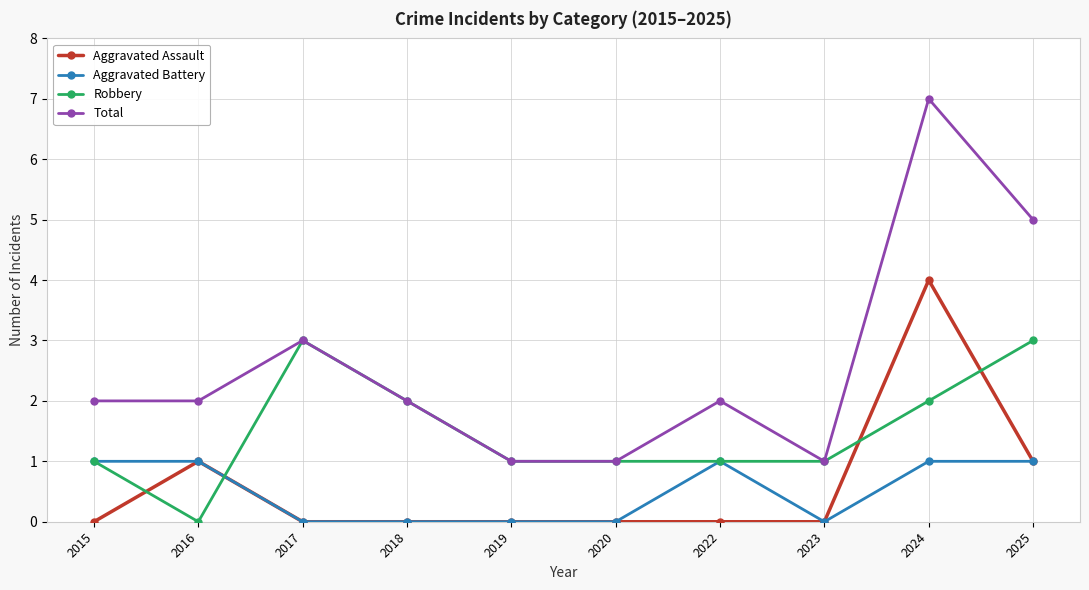

Which series has the largest range (max minus min)?

Total